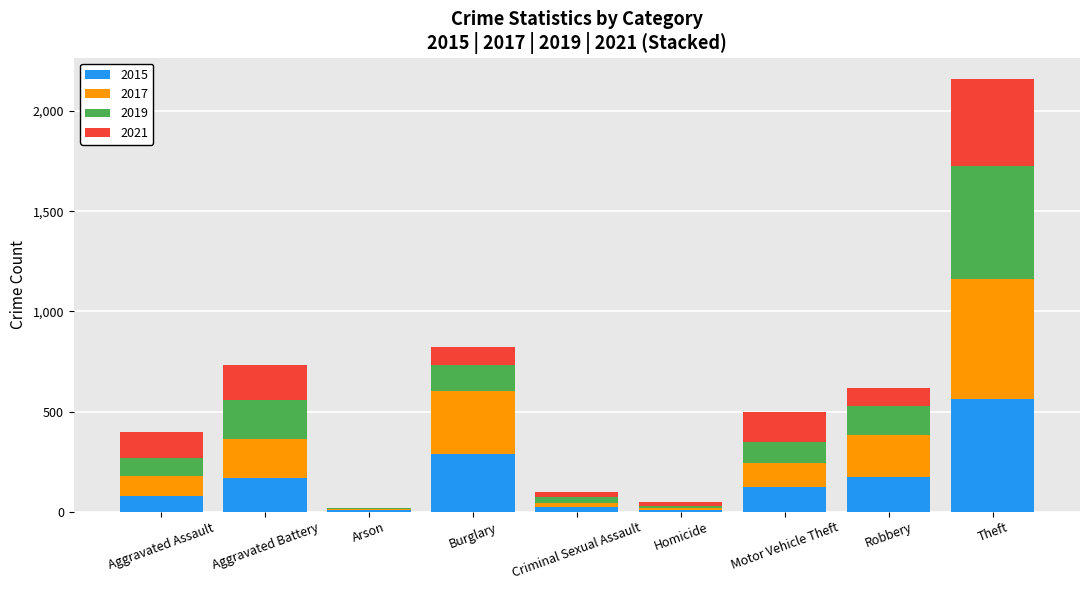

At which category is the sum across all series the highest?

Theft